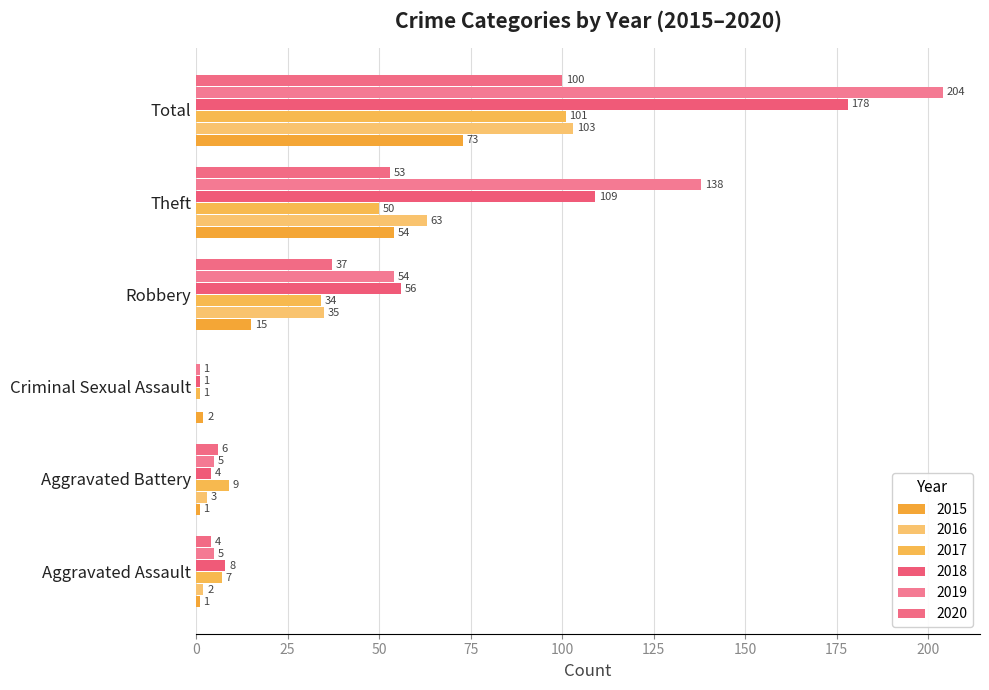

Which series has the largest range (max minus min)?

2019